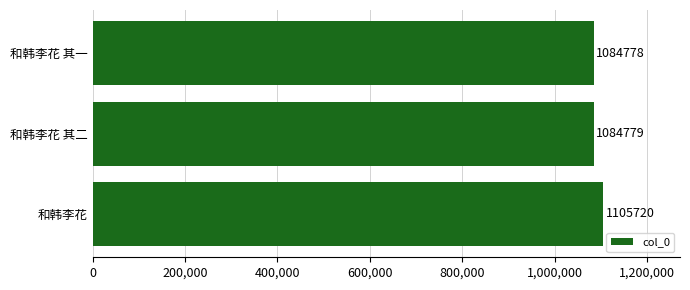

Reading bottom to top, list all the values displayed in this chart.

1105720	1084779	1084778